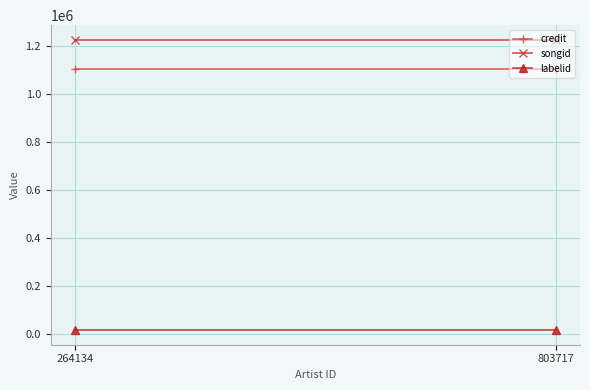

What is the value of the songid point at the 1st from the left?

1224736